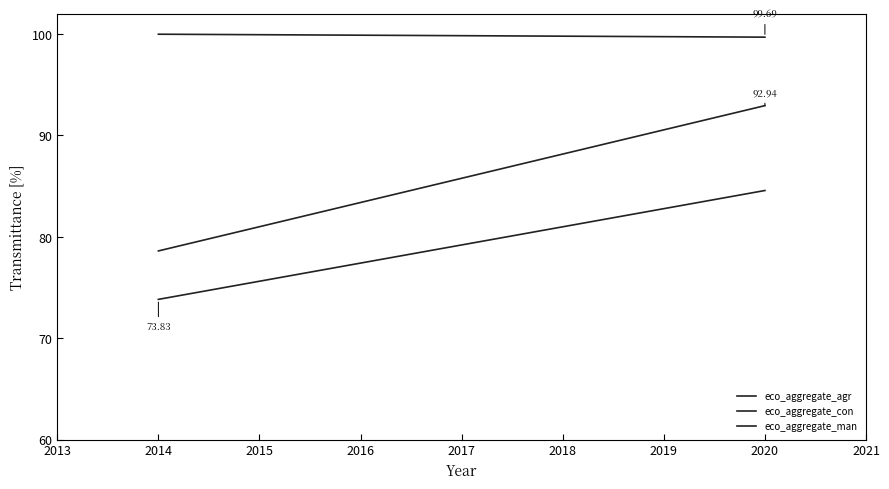

List the series in order of their peak value, highest first.

eco_aggregate_agr, eco_aggregate_man, eco_aggregate_con